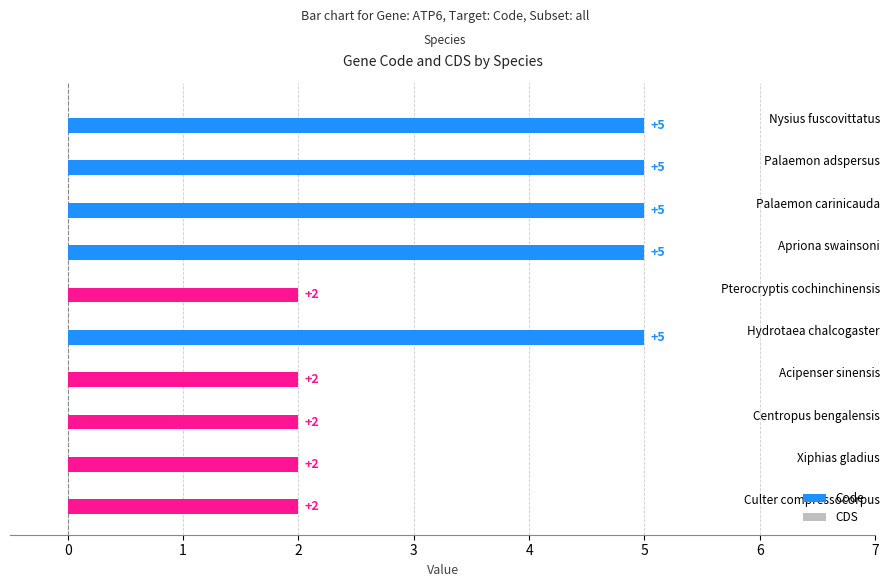

What is the label of the 4th bar from the bottom?

Acipenser sinensis